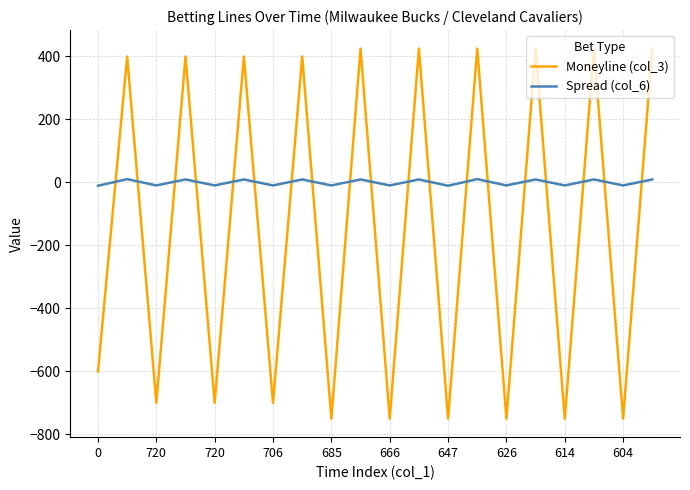

What is the smallest value displayed?

-750.0